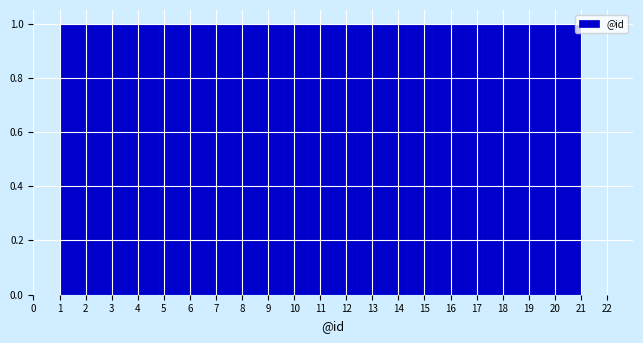

Reading left to right, list every bar in this chart as the range it spans on the x-axis followed by its height. Neither the bar edges nor the heights are printed on the chart, so give them approximately, as read against the axes.

1.0 to 2.0: 1
2.0 to 2.9: 1
2.9 to 3.9: 1
3.9 to 4.8: 1
4.8 to 5.8: 1
5.8 to 6.7: 1
6.7 to 7.7: 1
7.7 to 8.6: 1
8.6 to 9.6: 1
9.6 to 10.5: 1
10.5 to 11.5: 1
11.5 to 12.4: 1
12.4 to 13.4: 1
13.4 to 14.3: 1
14.3 to 15.3: 1
15.3 to 16.2: 1
16.2 to 17.2: 1
17.2 to 18.1: 1
18.1 to 19.1: 1
19.1 to 20.0: 1
20.0 to 21.0: 1